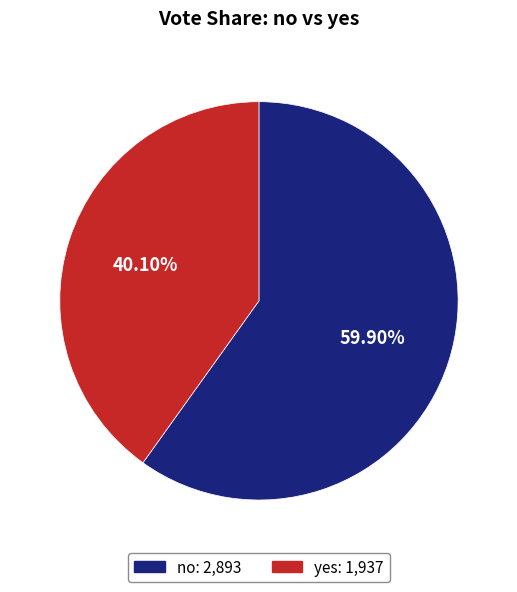

True or false: no accounts for 55% of the total.

False